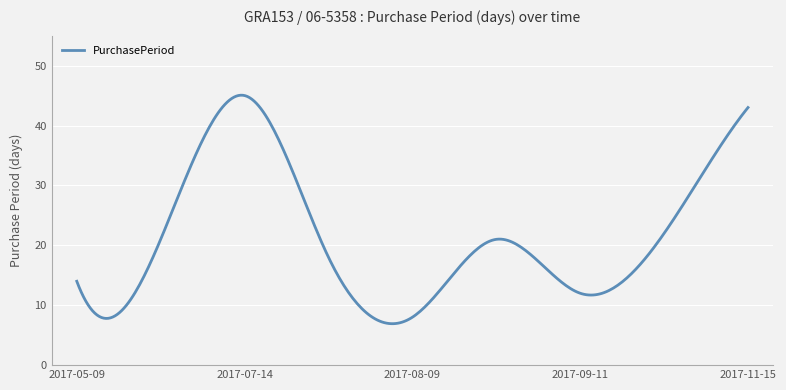

Is this an area chart (filled region under the line)?

No